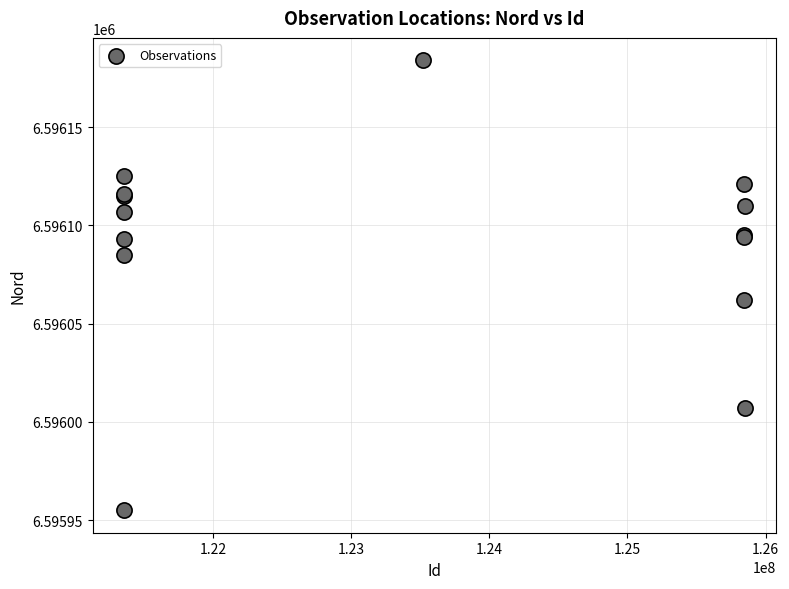

What Y value in the scatter plot is closest to 6596069?

6596062